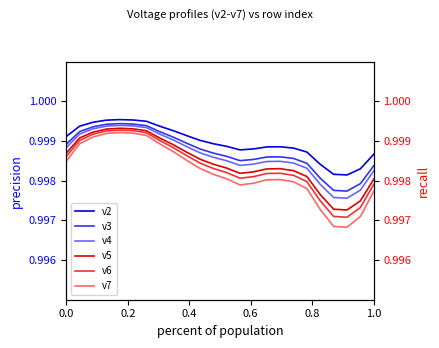

True or false: v4 and v7 intersect in this chart.

False